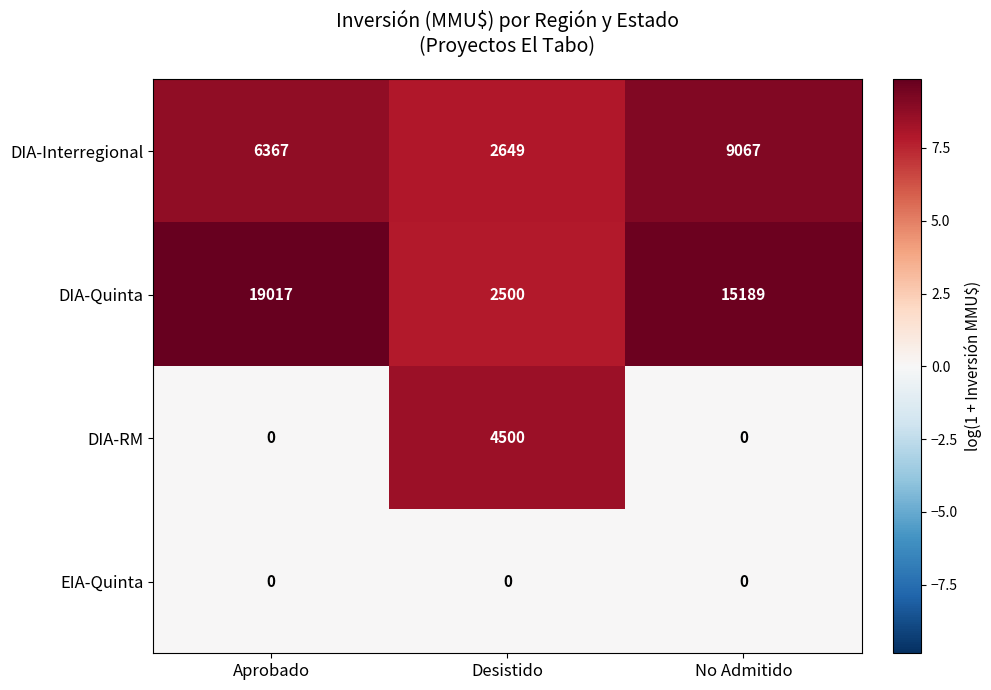

What is the difference between the maximum and minimum values in the DIA-RM series?

4500